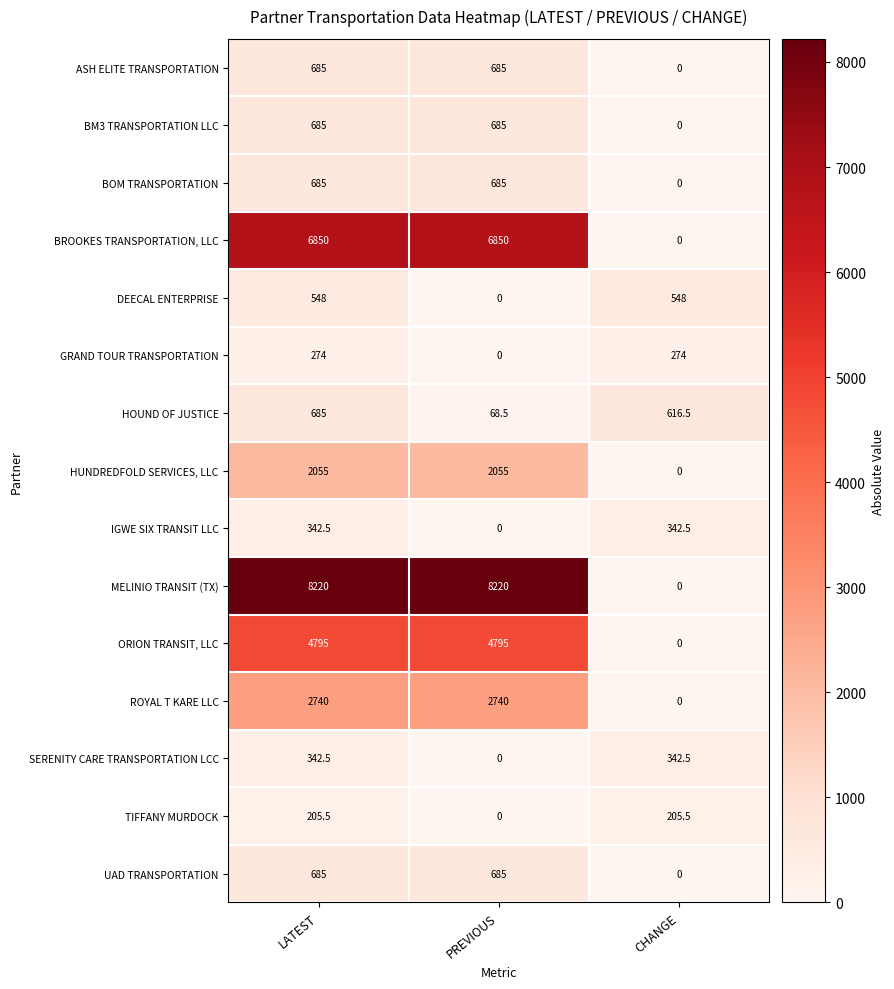

At which label is ASH ELITE TRANSPORTATION closest to 342?

CHANGE